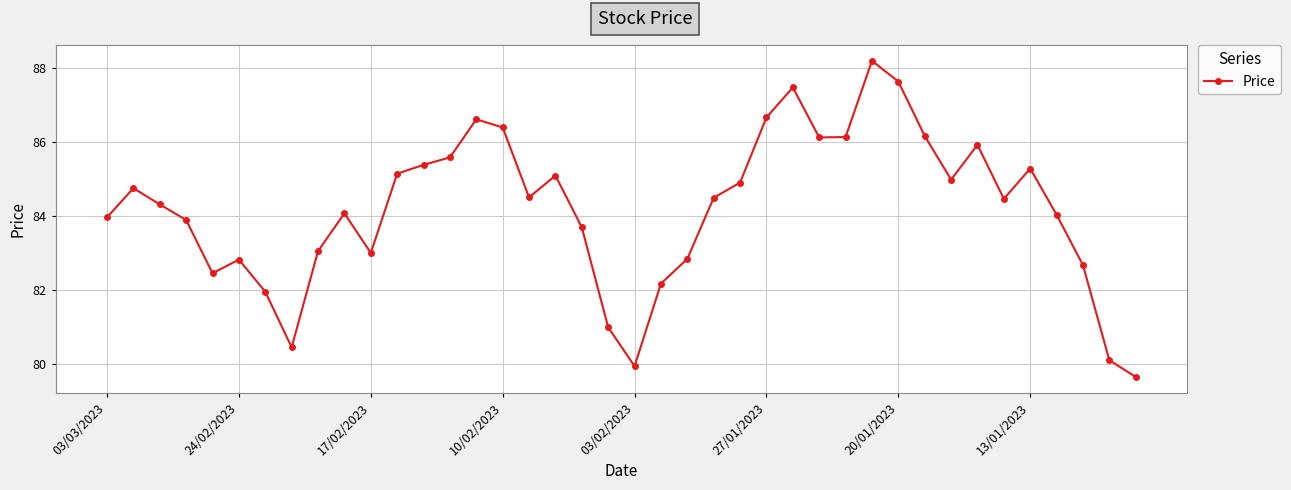

What is the greatest value displayed?

88.2